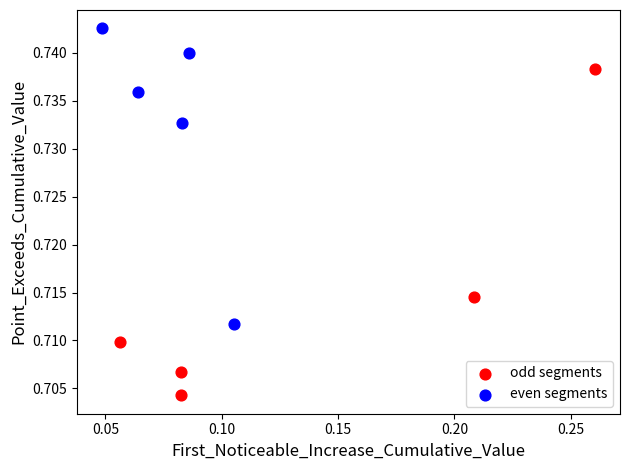

Which series contains the highest Y value?

even segments